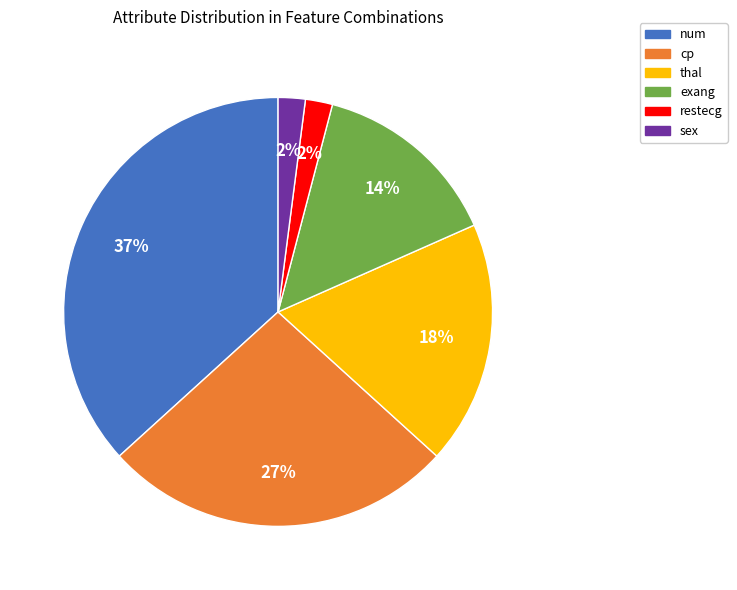

To the nearest percent, what is the difference between the largest and smallest slice percentages?

35%